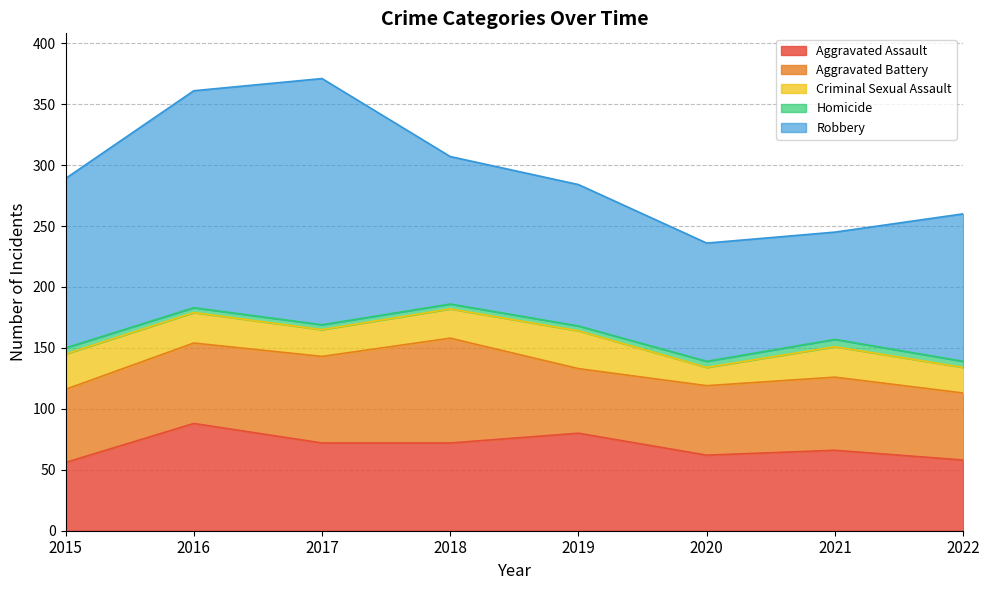

The value of Robbery at 2021 is 143. True or false?

False